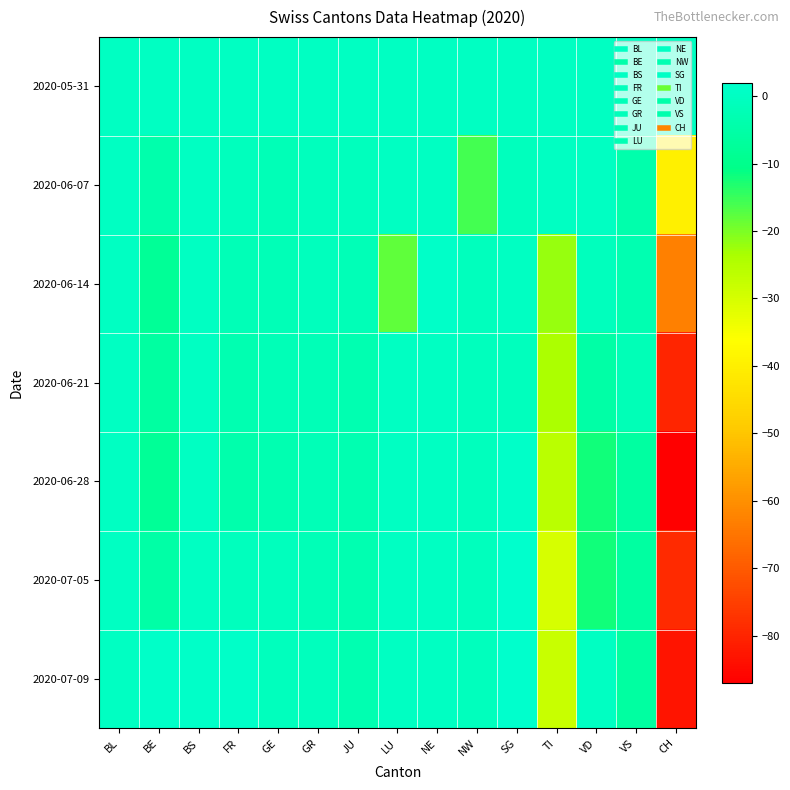

What is the smallest value displayed?

-87